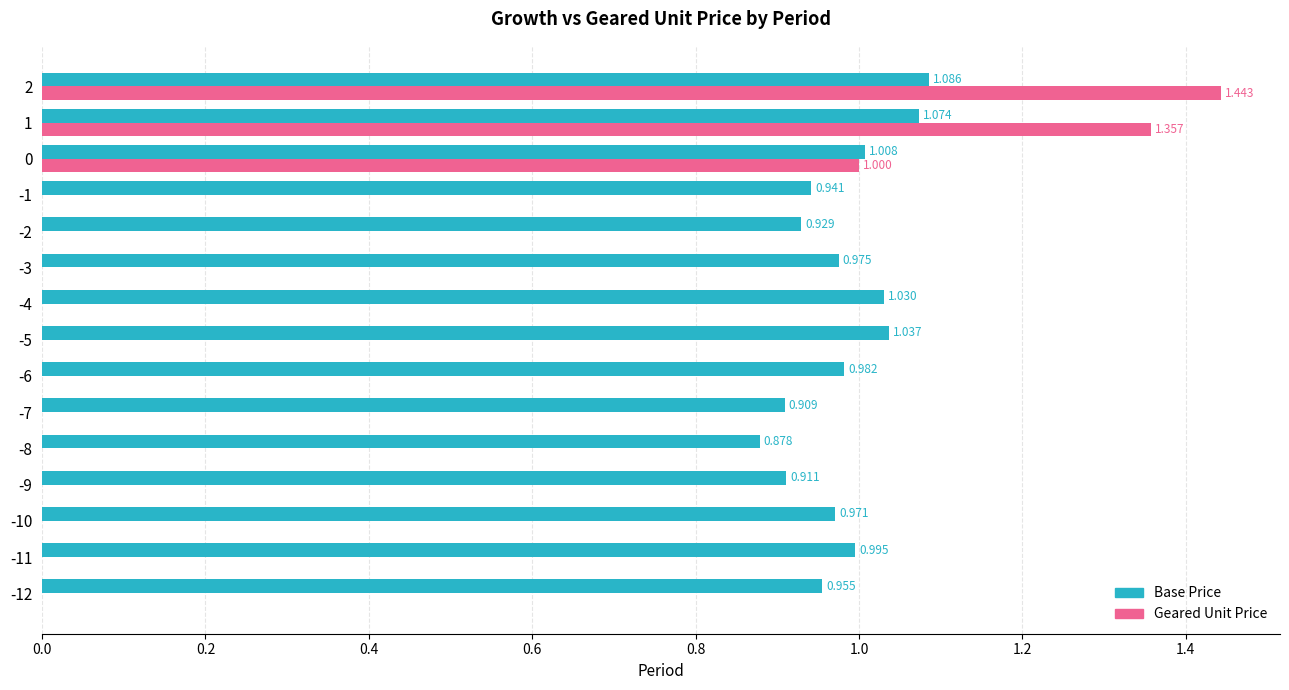

Which series changed the most between -11 and 1?

Geared Unit Price